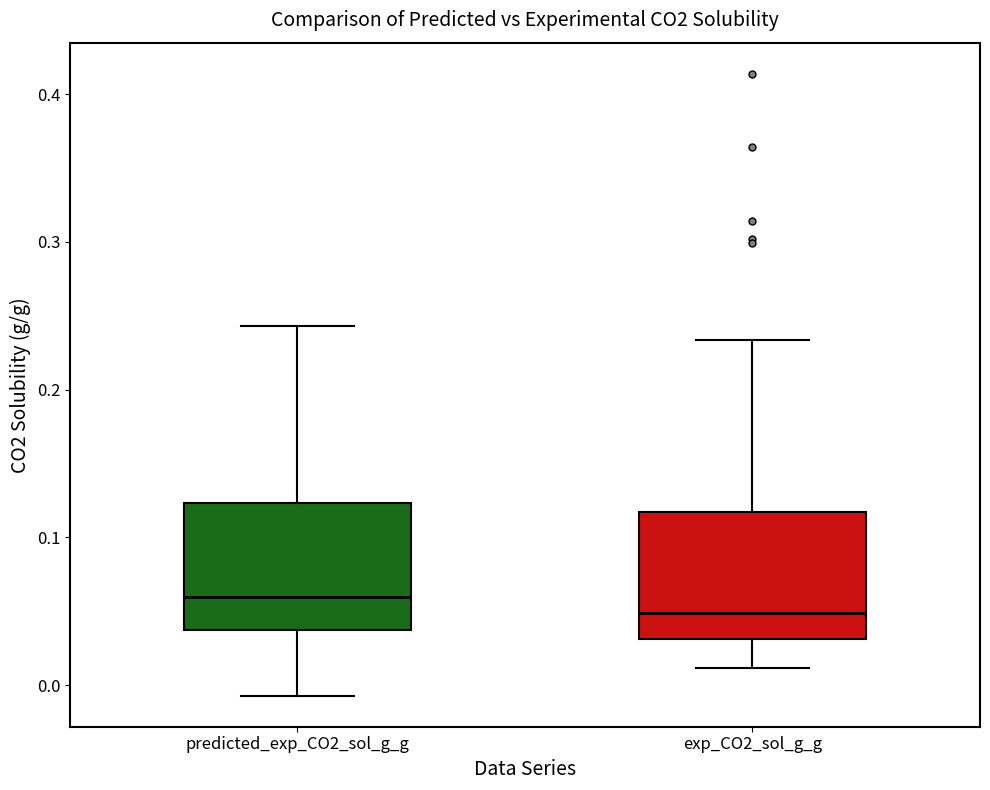

Where is the lower edge of the box for predicted_exp_CO2_sol_g_g on the y-axis? The values are not printed on the chart, so give them approximately, as read against the axis.

0.04